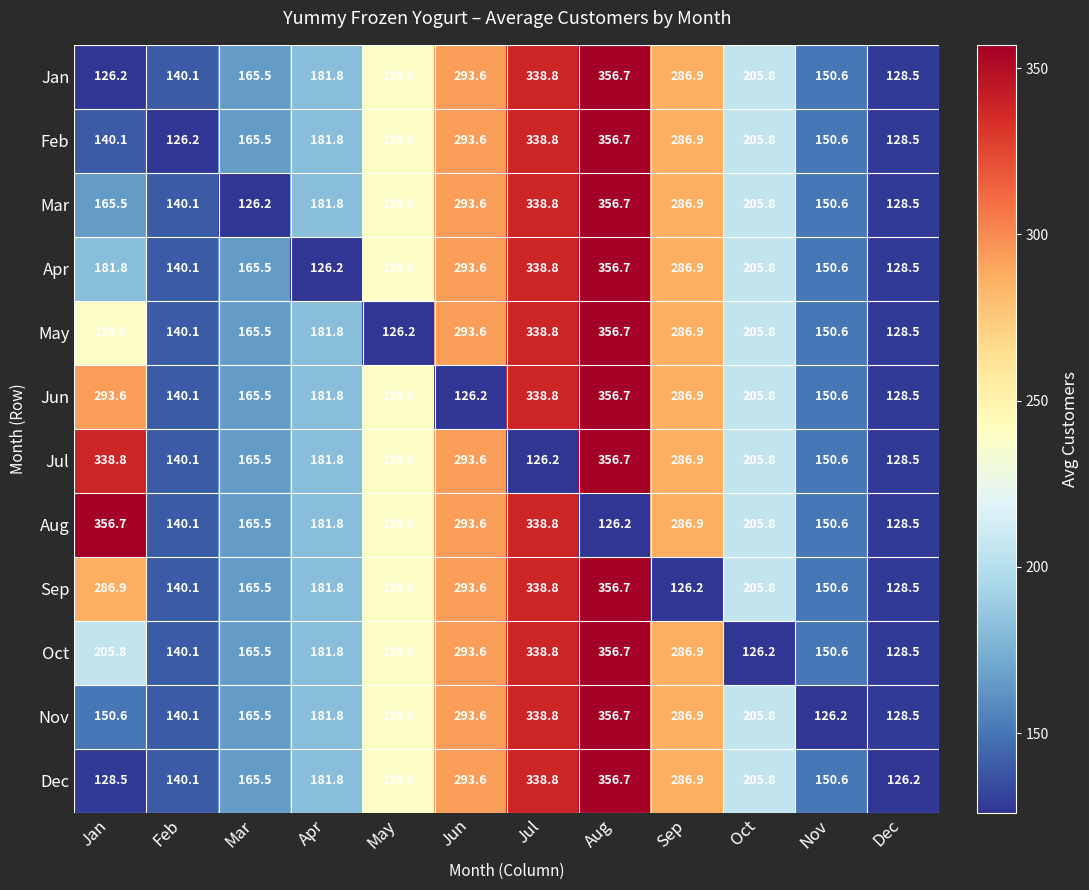

At which label does Jan first exceed 205?

May